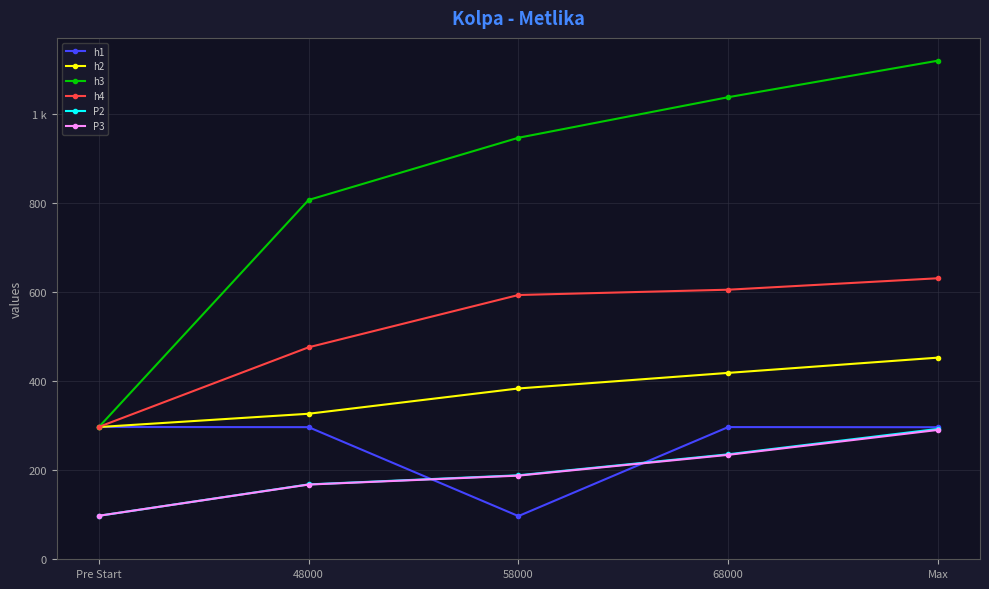

What are all the series names shown in the legend?

h1, h2, h3, h4, P2, P3